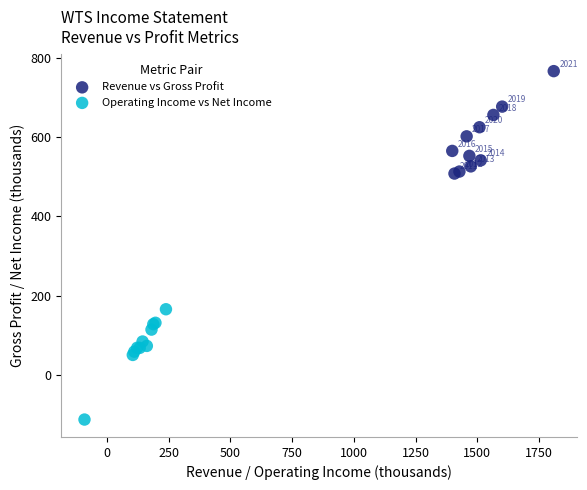

Which series has the largest Y range (max minus min)?

Operating Income vs Net Income